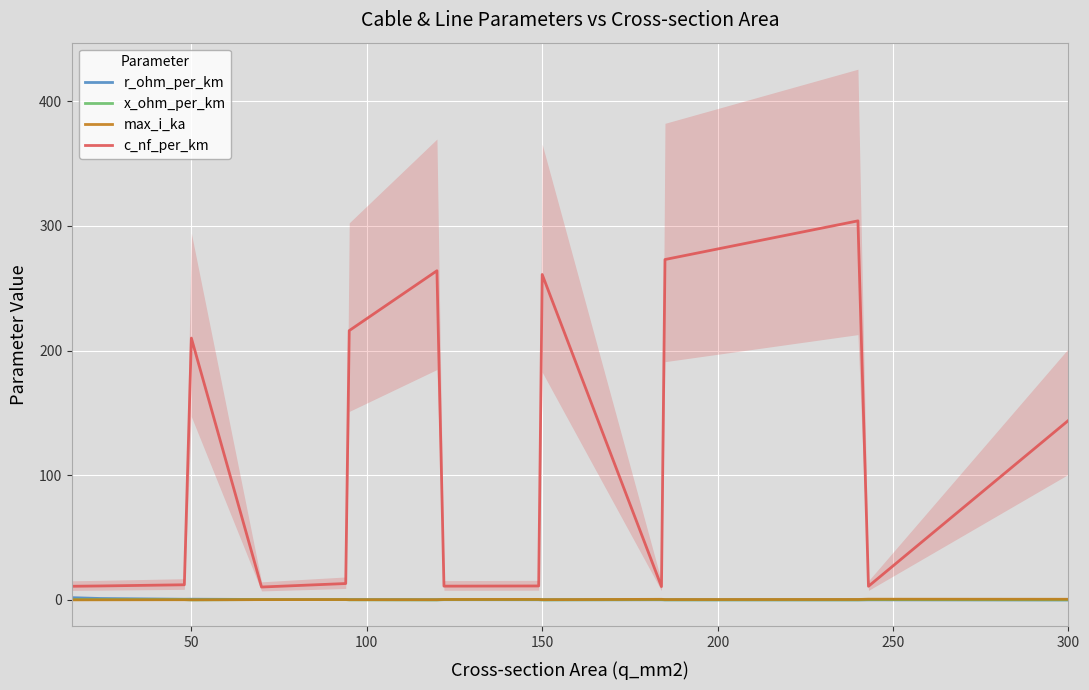

Where is c_nf_per_km nearest to the value 157?

300